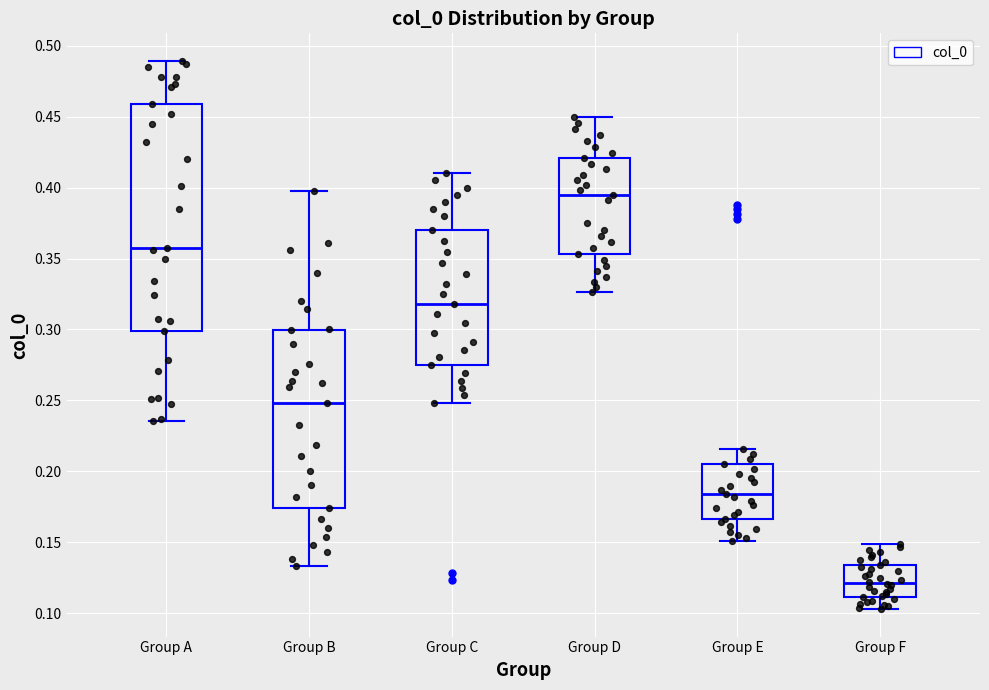

Where does the upper whisker of the box for Group E end on the y-axis? The values are not printed on the chart, so give them approximately, as read against the axis.

0.215